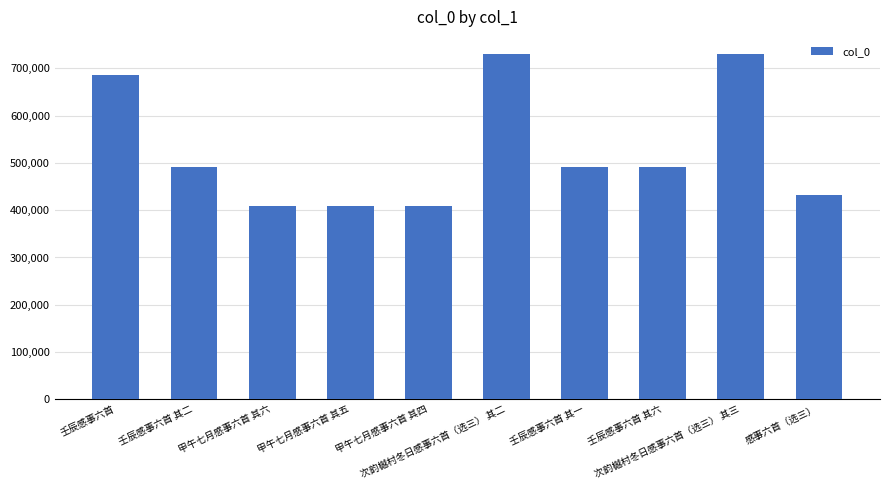

What position from the right is 壬辰感事六首 其六?

3